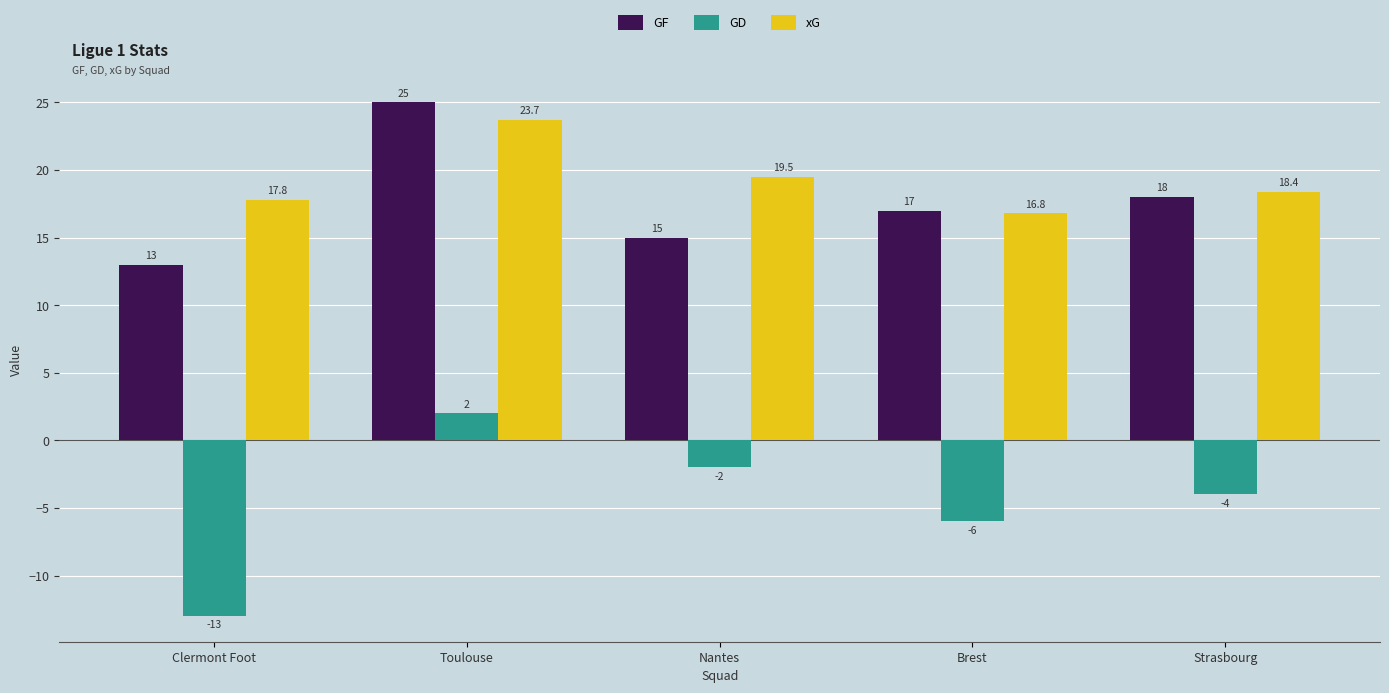

At which label is GF closest to 19?

Strasbourg